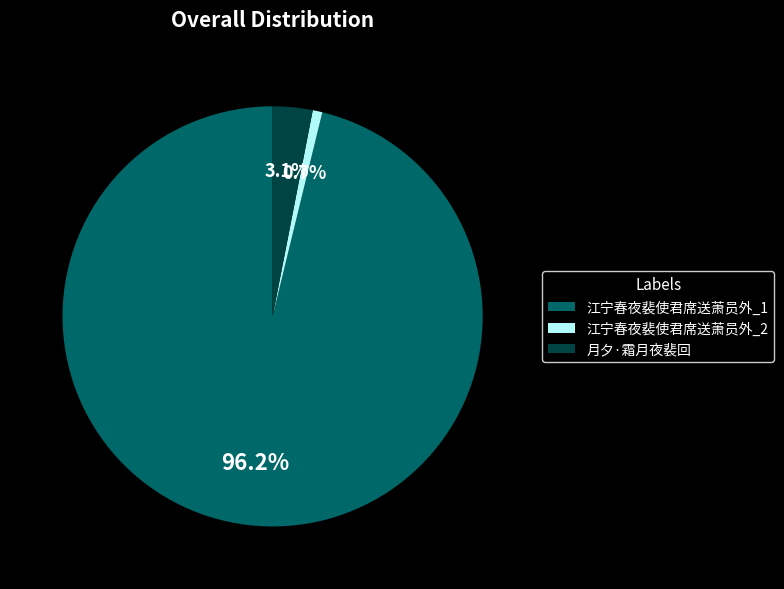

Combined, what portion of the pie is 江宁春夜裴使君席送萧员外_2 and 月夕·霜月夜裴回?

3.8%